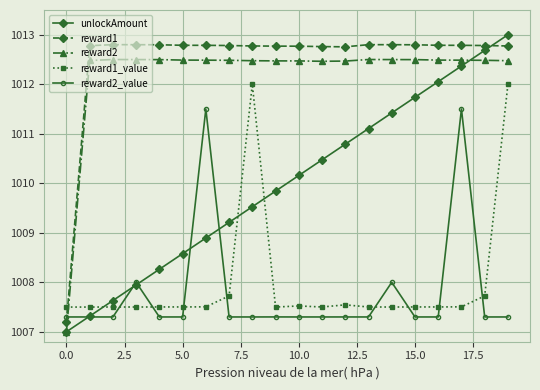

What are all the series names shown in the legend?

unlockAmount, reward1, reward2, reward1_value, reward2_value